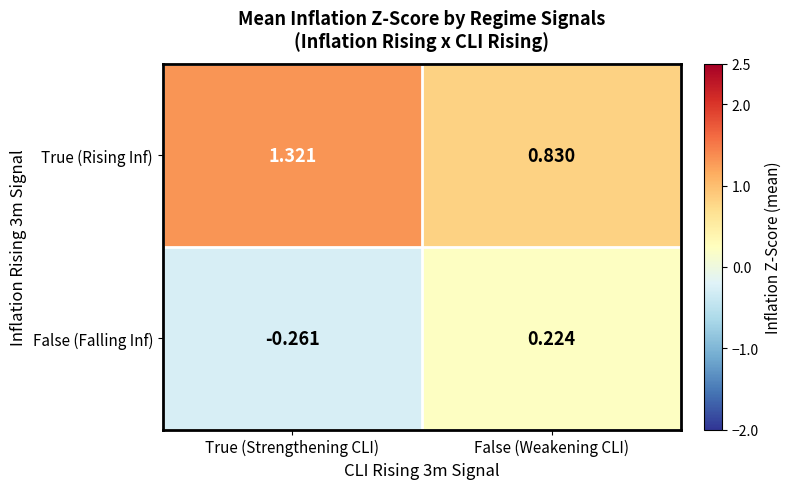

Is the value of False (Falling Inf) at True (Strengthening CLI) greater than the value of True (Rising Inf) at True (Strengthening CLI)?

No